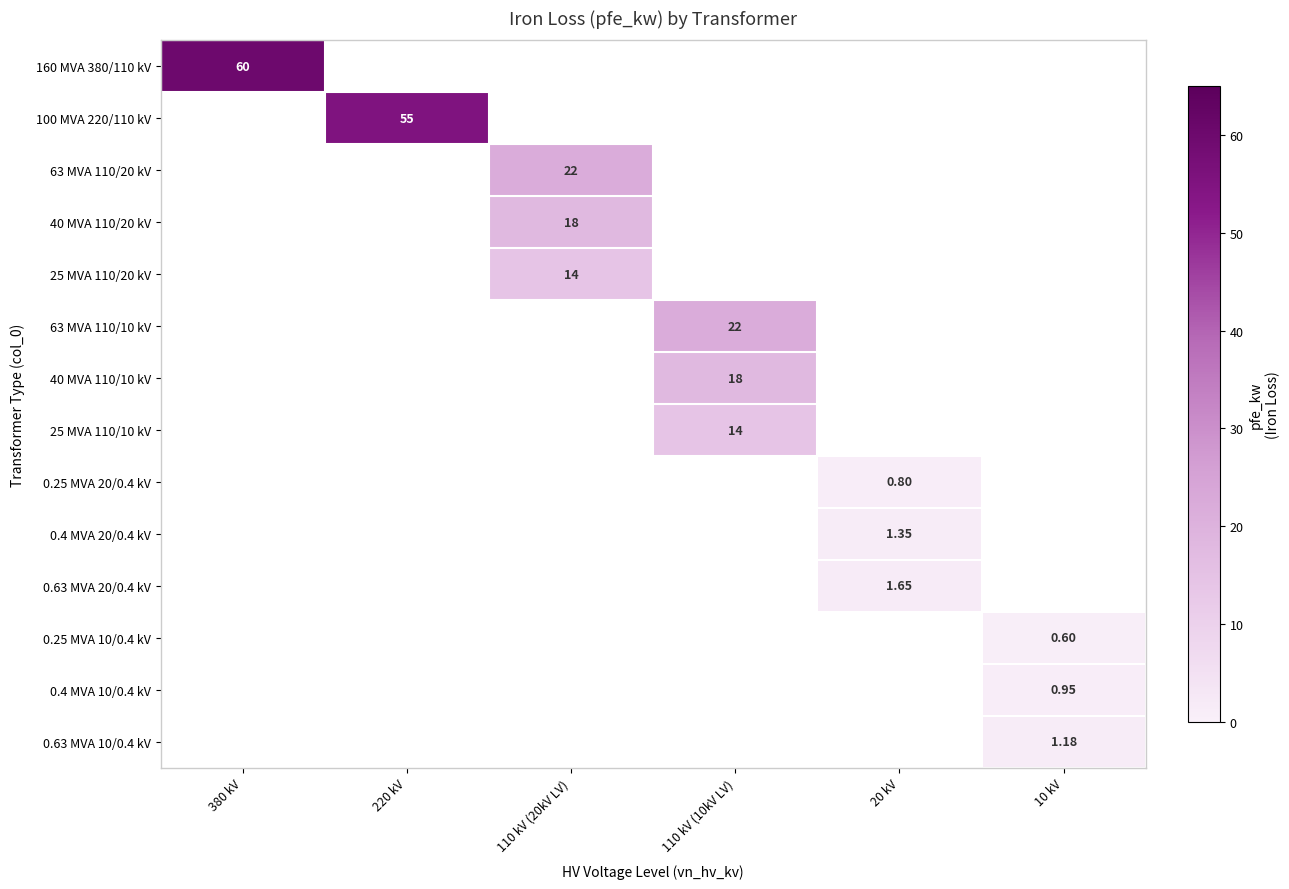

How many positive values does the 40 MVA 110/10 kV series have?

1